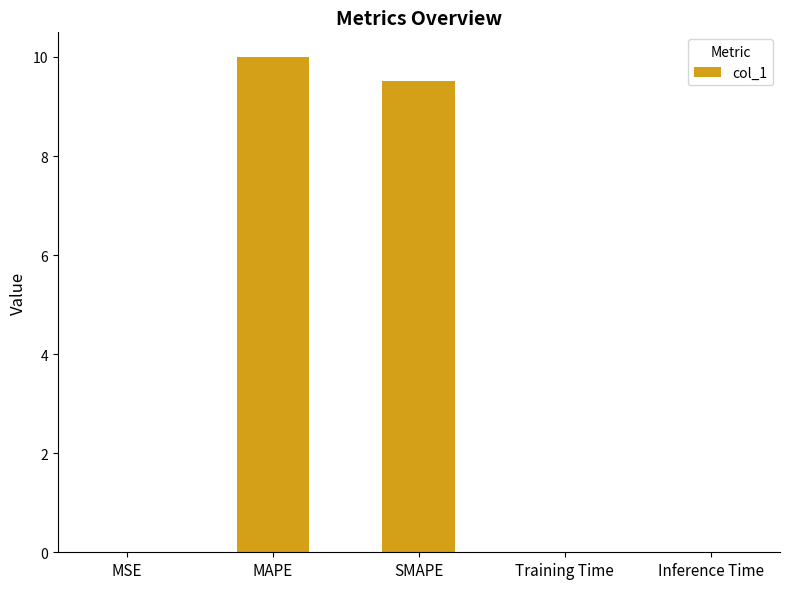

Does the chart contain stacked bars?

No